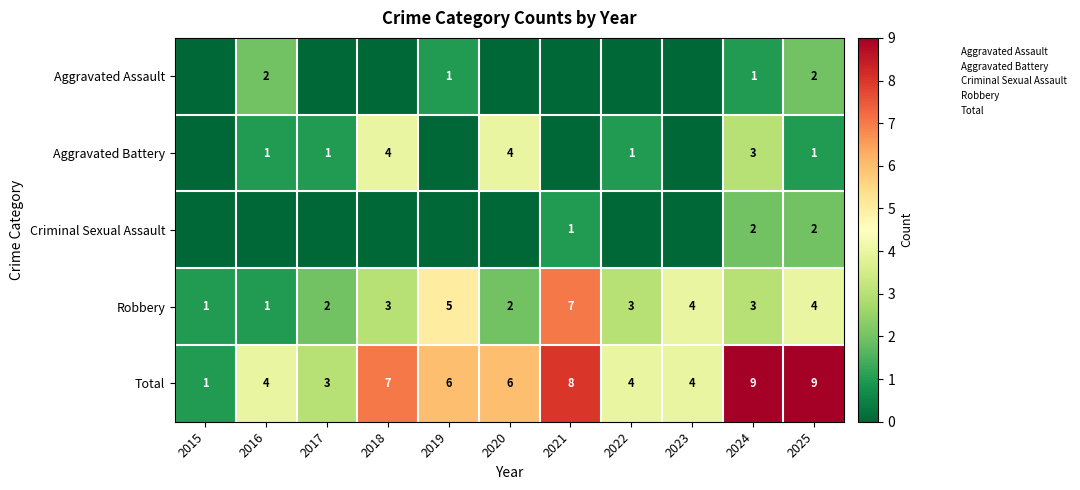

The value of Criminal Sexual Assault at 2015 is -1. True or false?

False